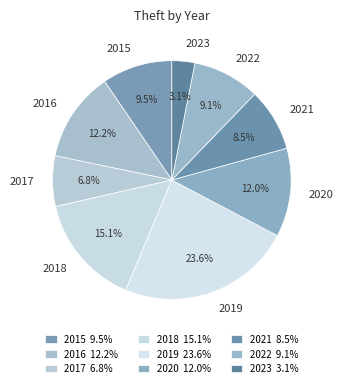

Is there a majority slice in this chart?

No